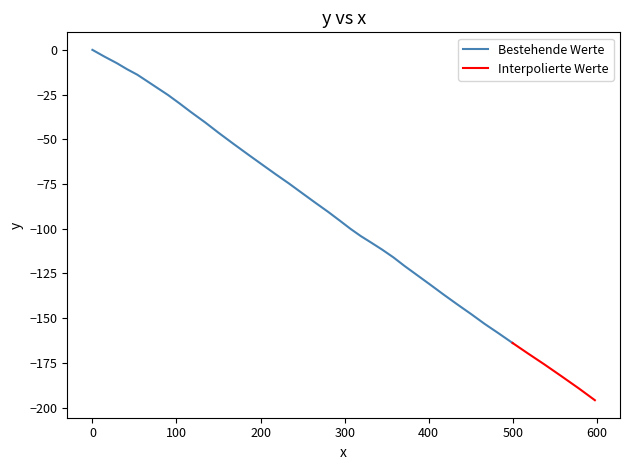

What is the difference between the maximum and minimum values?

195.9